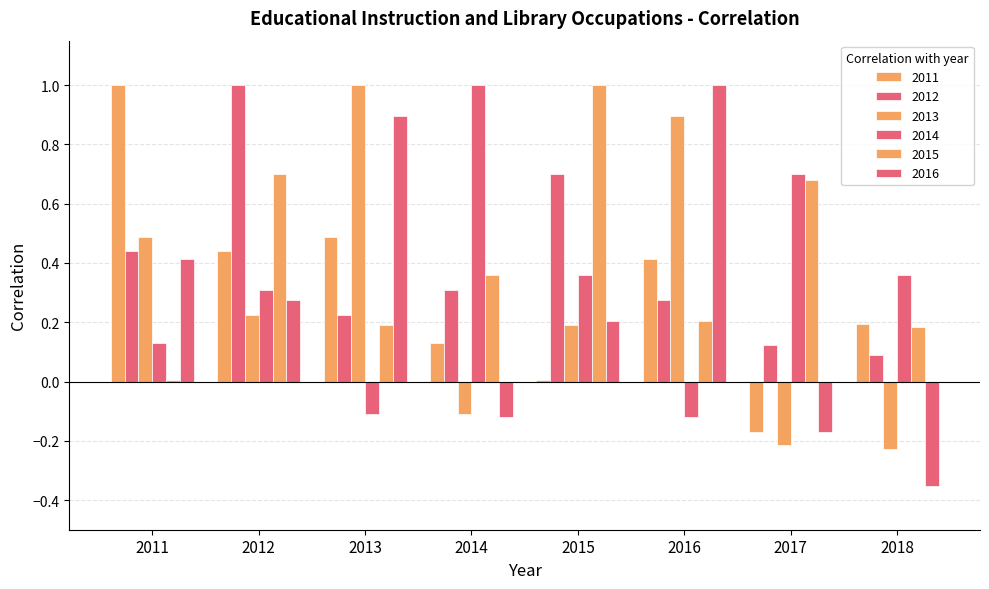

Where is 2011 nearest to the value 0?

2015